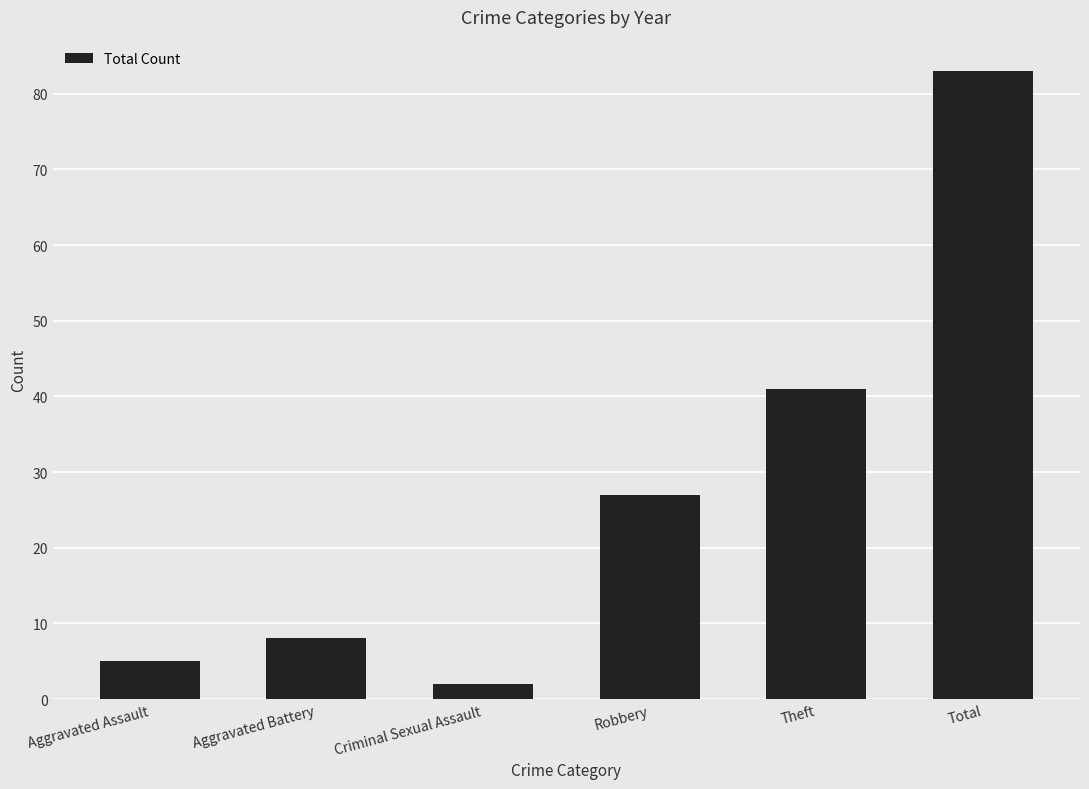

True or false: the data shows 55 at Total.

False